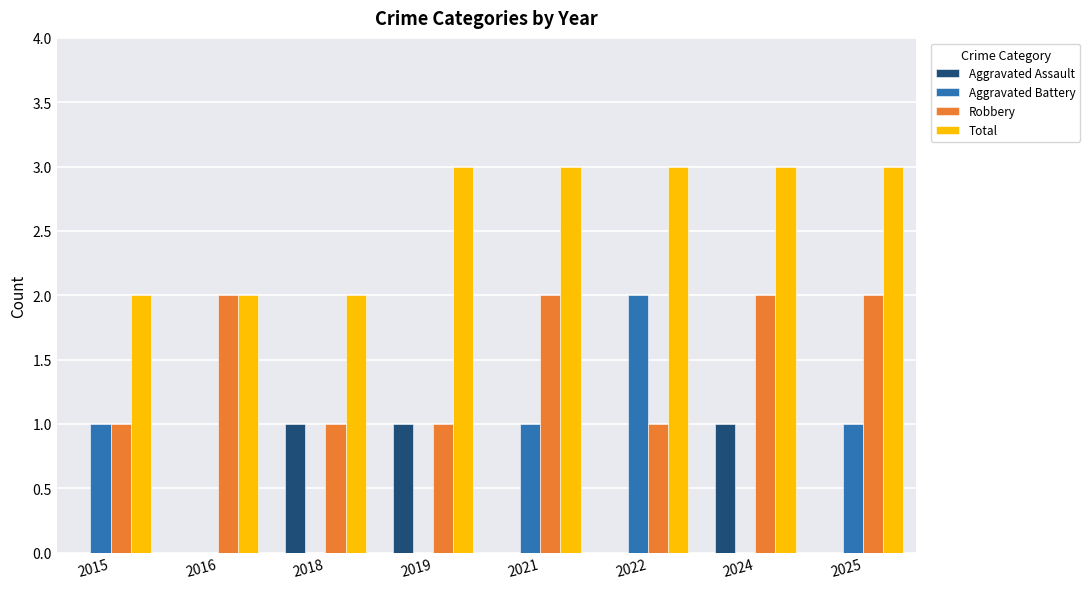

How many data points does each series have?

8